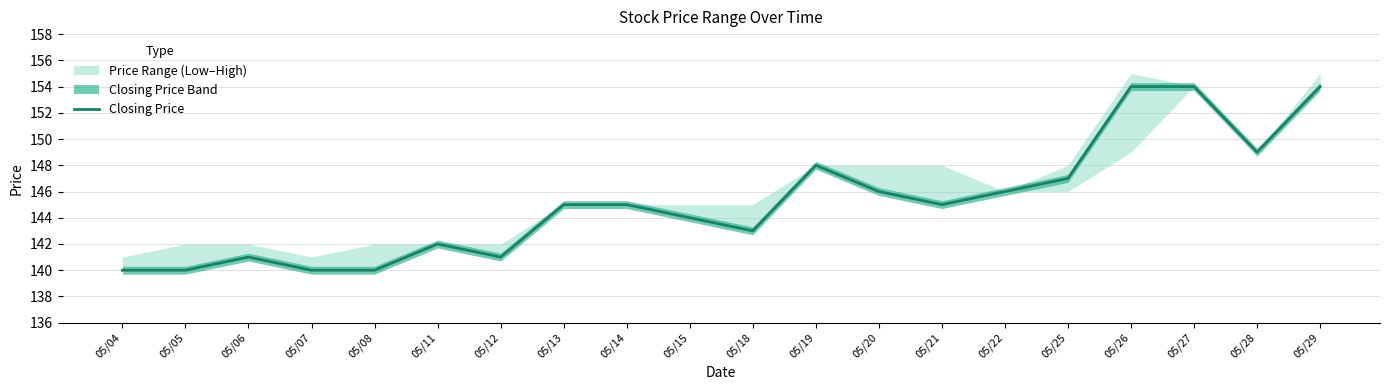

How many lines are shown in the chart?

1